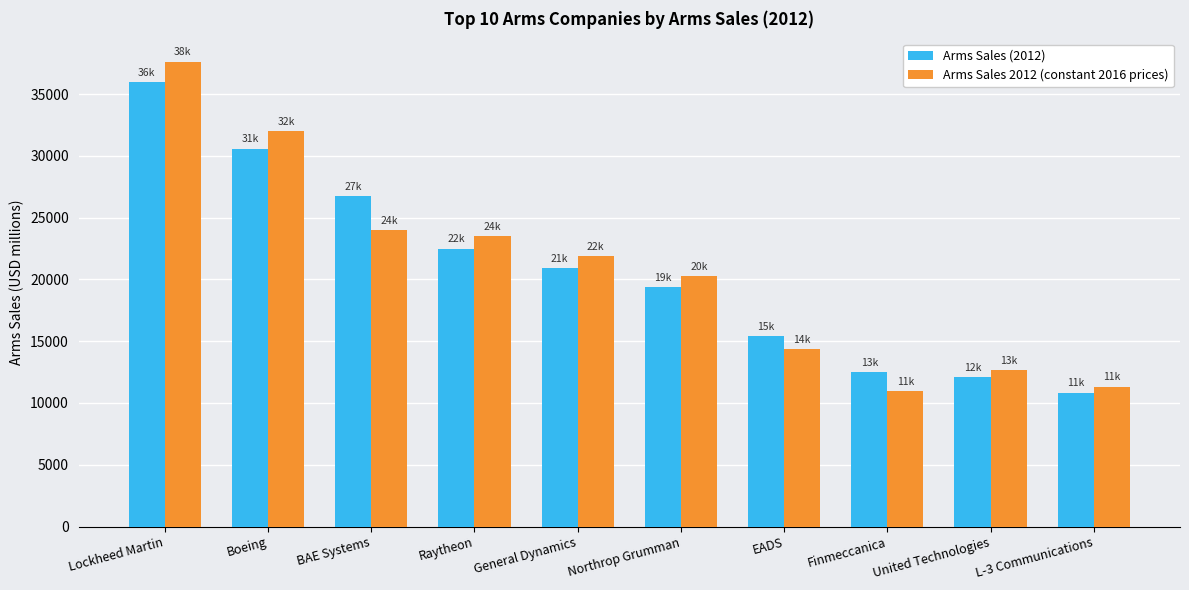

What is the total value across all series at Finmeccanica?

23465.9